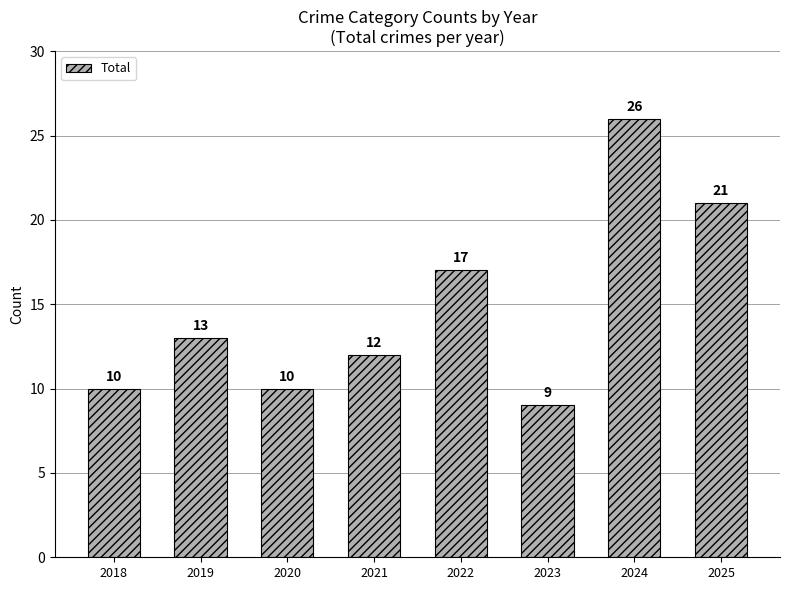

At which label is the value closest to 17?

2022